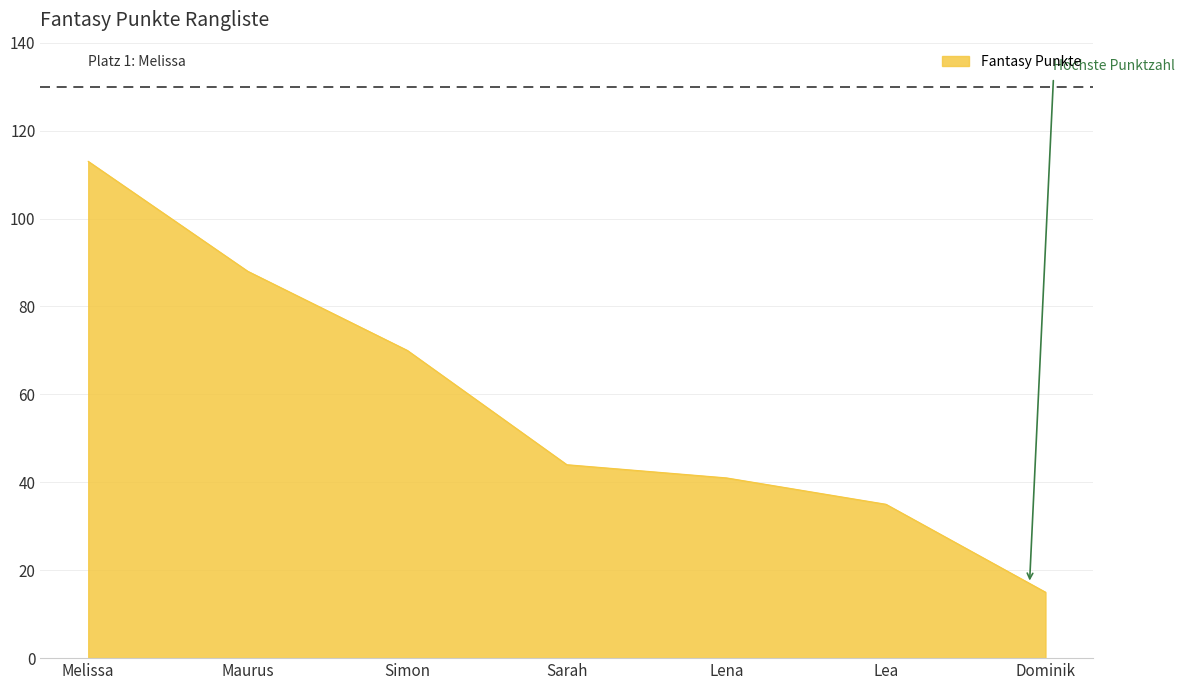

Which label corresponds to the smallest value in the chart?

Dominik